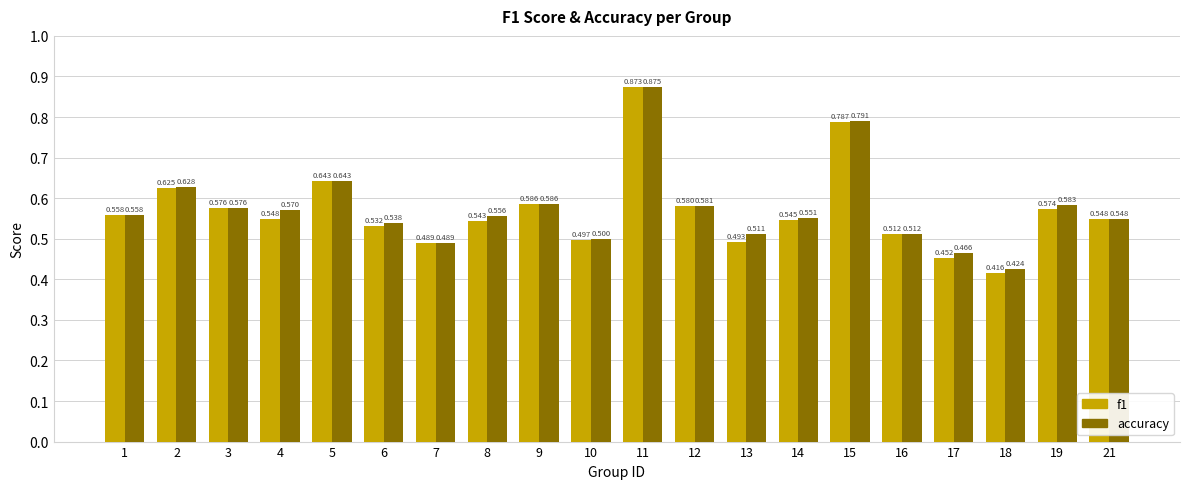

Which series has the largest total across all categories?

accuracy